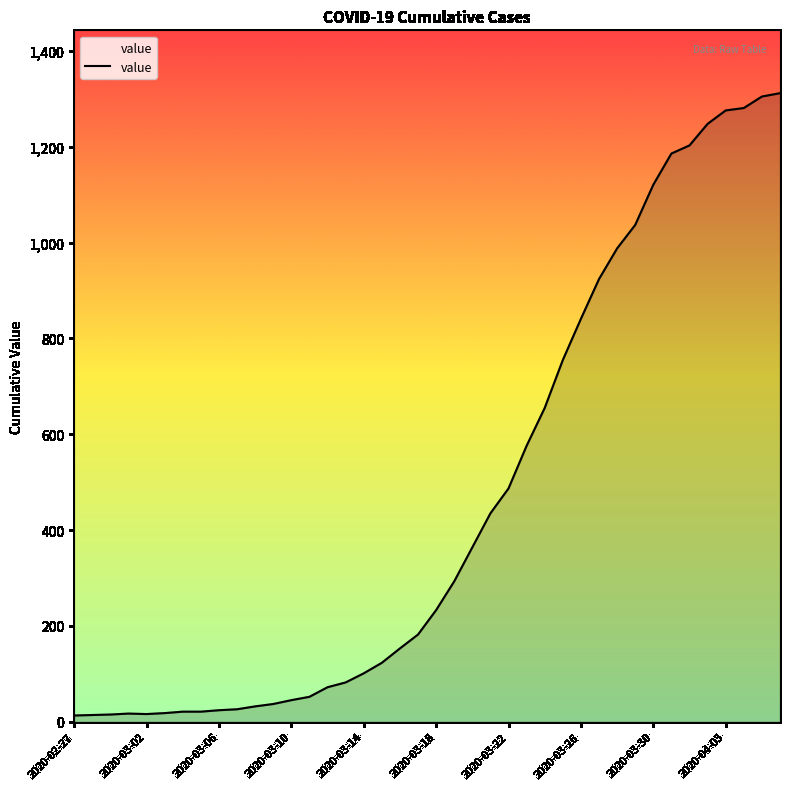

What is the difference between the maximum and minimum values?

1299